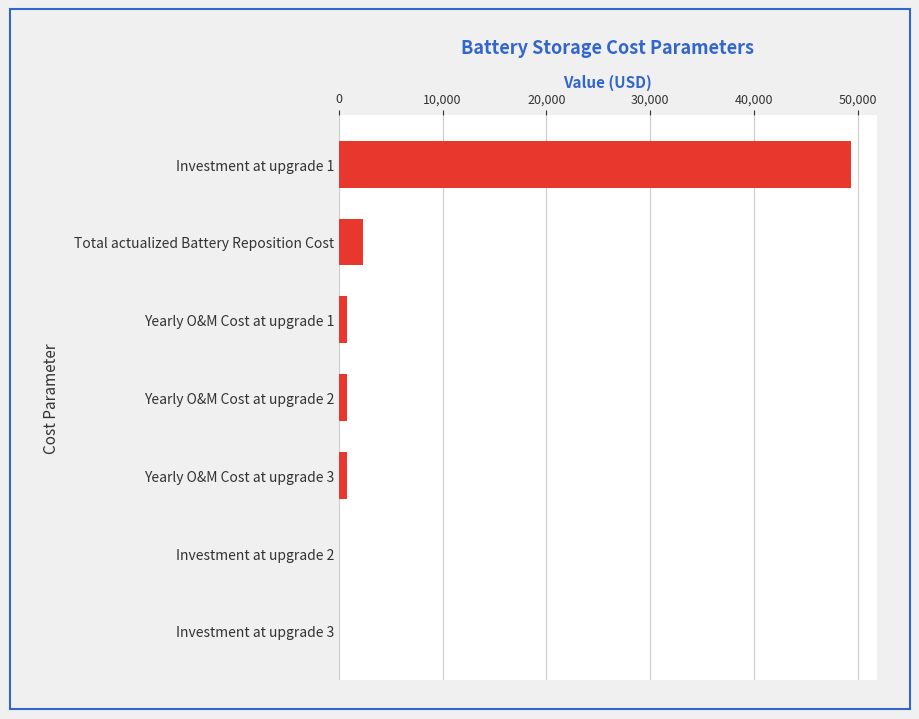

What is the sum of all values?

53948.4